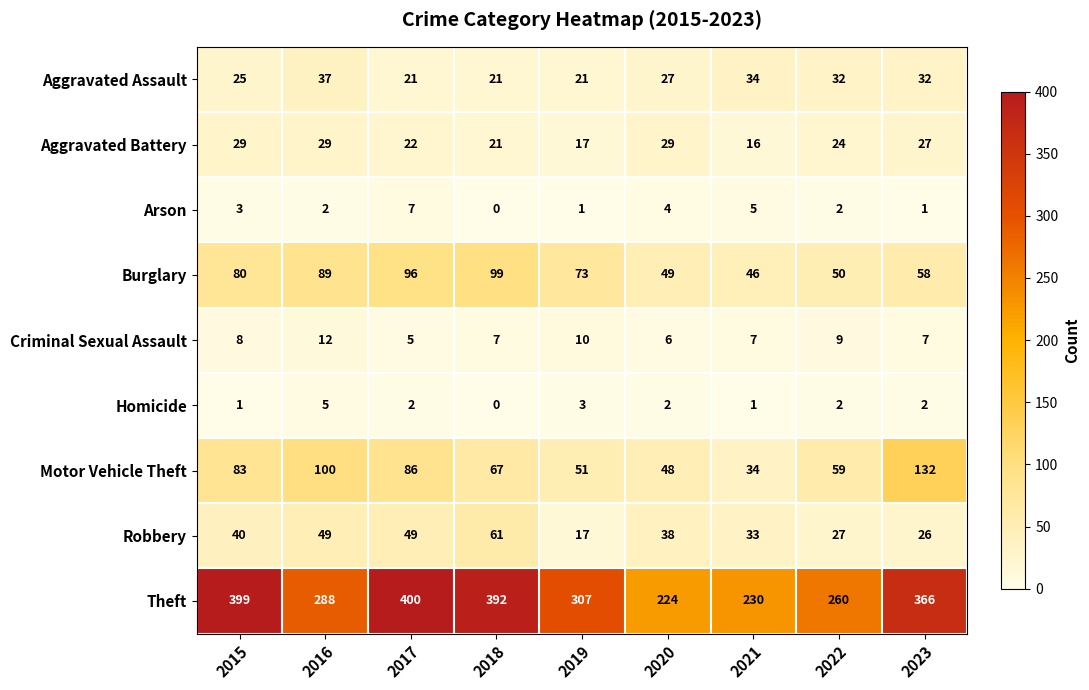

At how many categories does at least one series exceed 208?

9